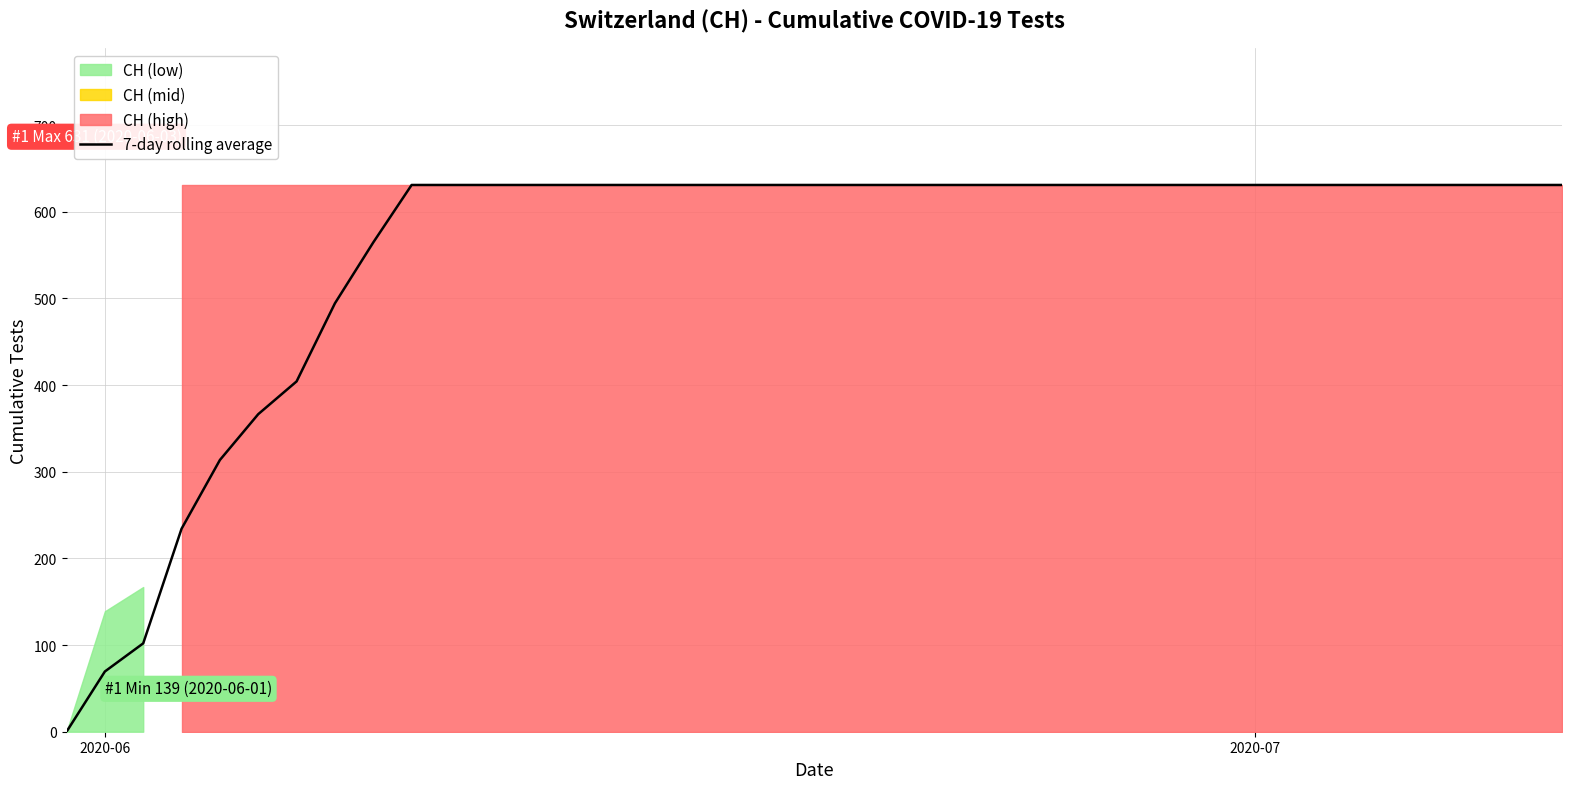

What is the maximum value shown in the chart?

631.0